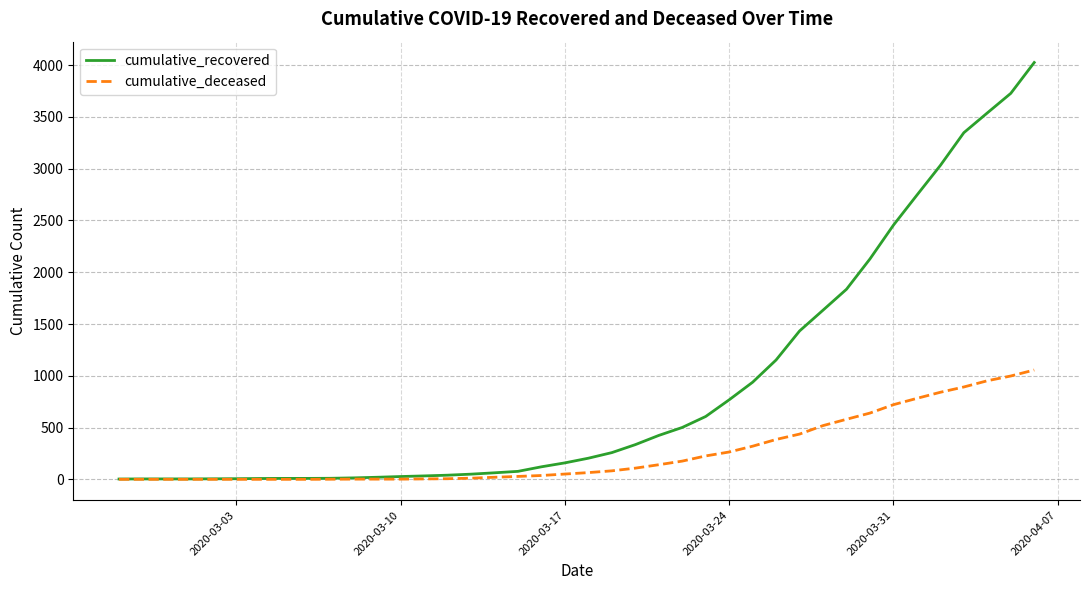

Rank the series by their maximum value, from highest to lowest.

cumulative_recovered, cumulative_deceased